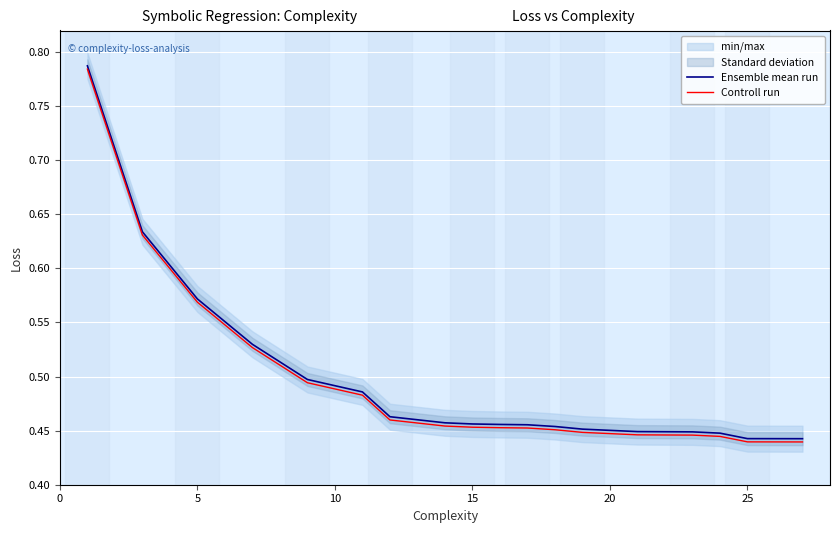

Does the chart display data point markers on the line(s)?

No